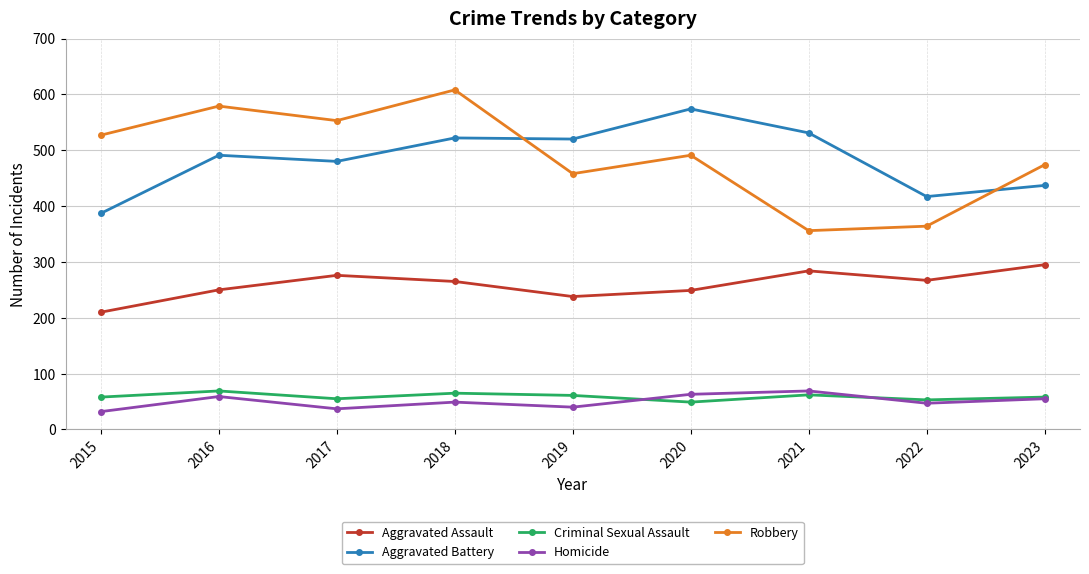

At which label does Homicide first exceed 49?

2016